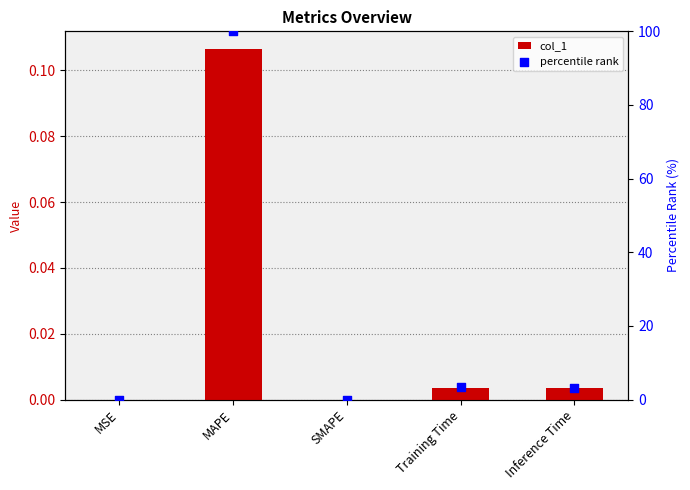

Which series has the widest spread of Y values?

percentile rank